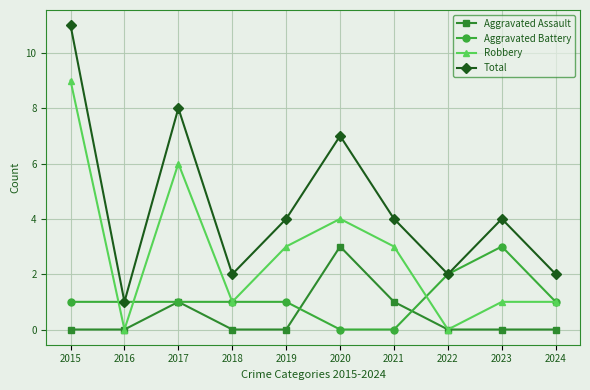

The value of Aggravated Assault at 2017 is 0. True or false?

False